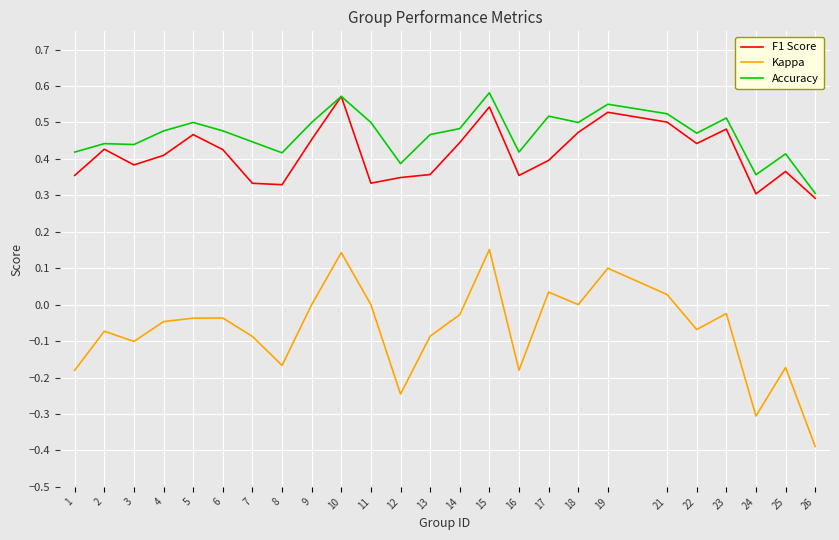

True or false: Accuracy and Kappa intersect in this chart.

False